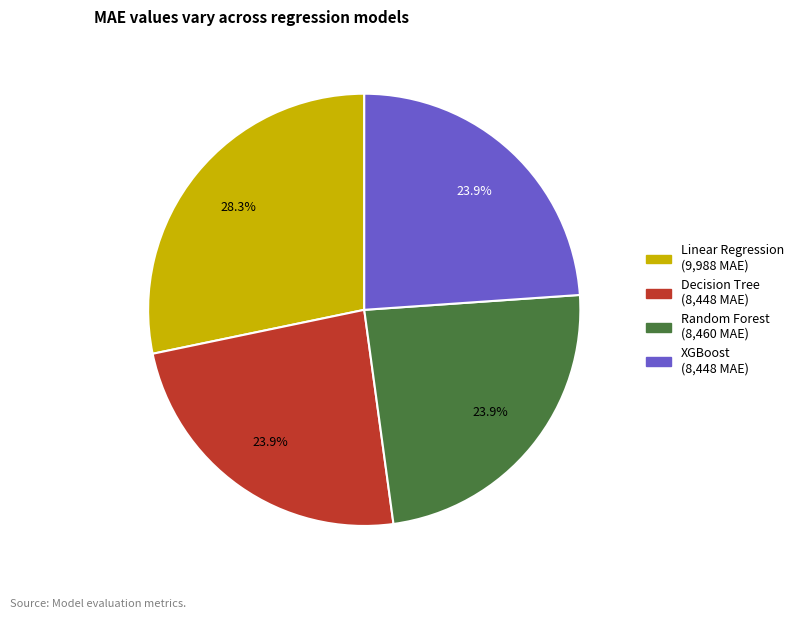

What percentage is NOT represented by XGBoost?

76.1%